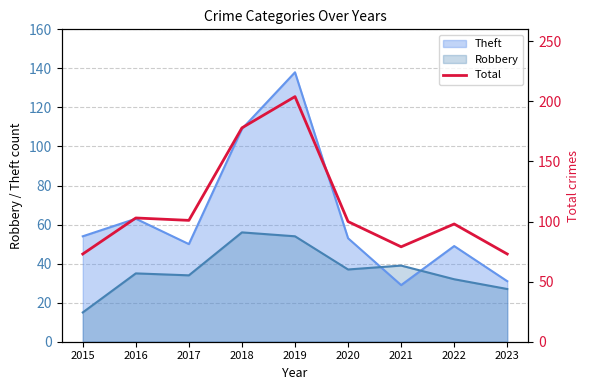

True or false: the data has more than 1 interior local peaks.

True